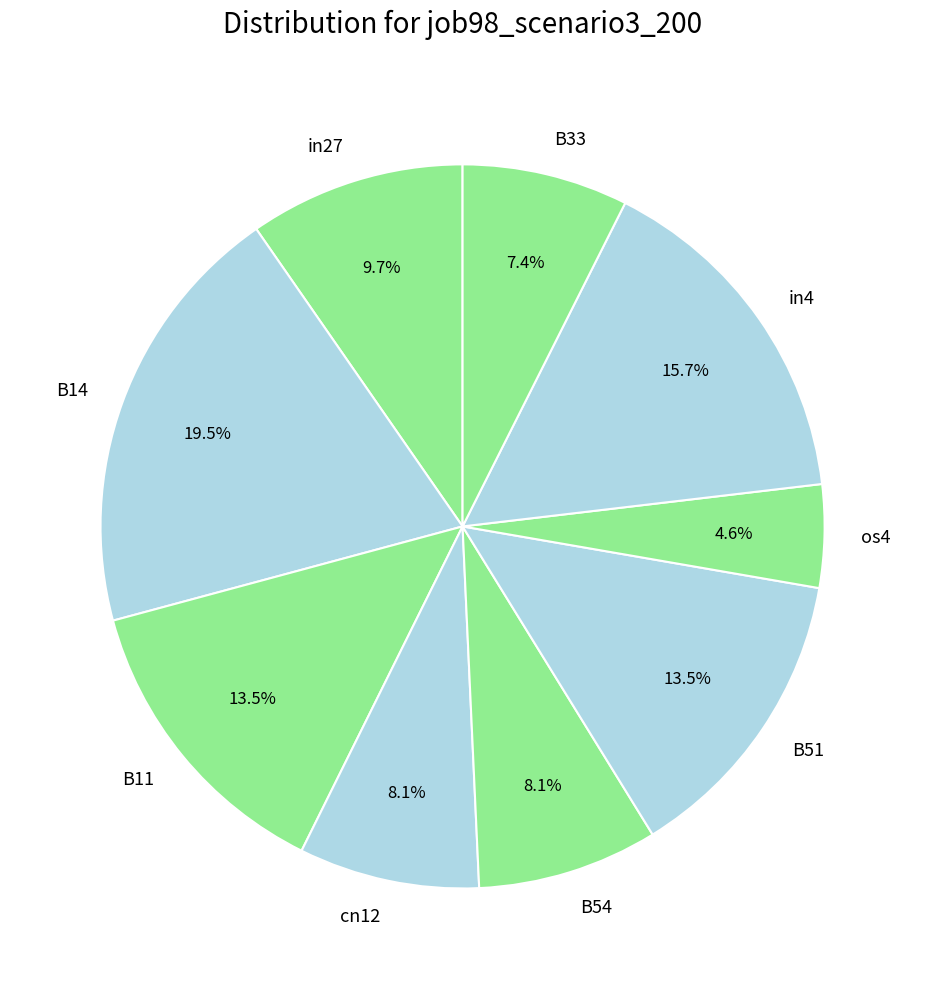

Is the sum of in4 and cn12 greater than half?

No